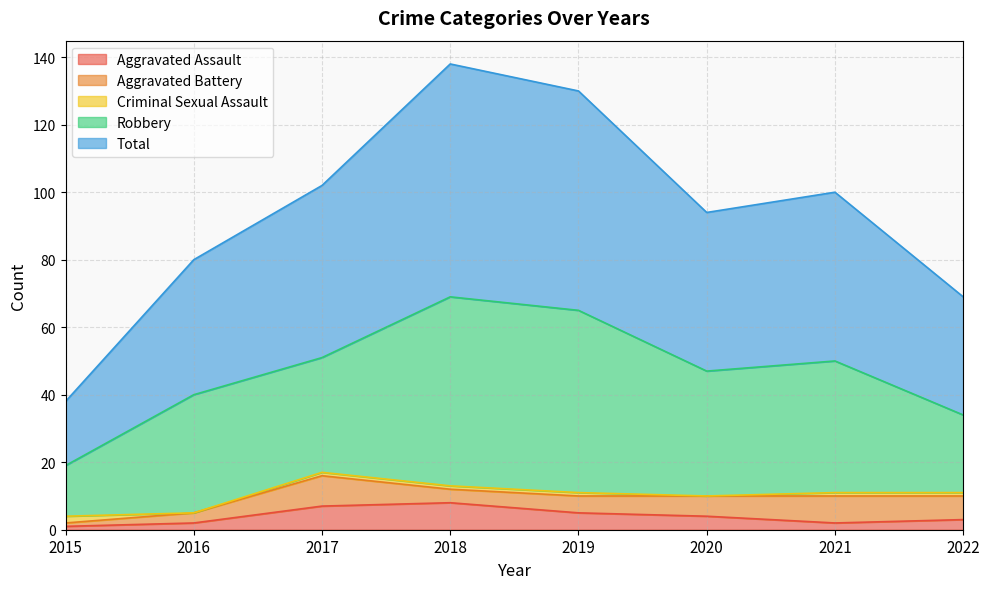

Does the chart display data point markers on the line(s)?

No